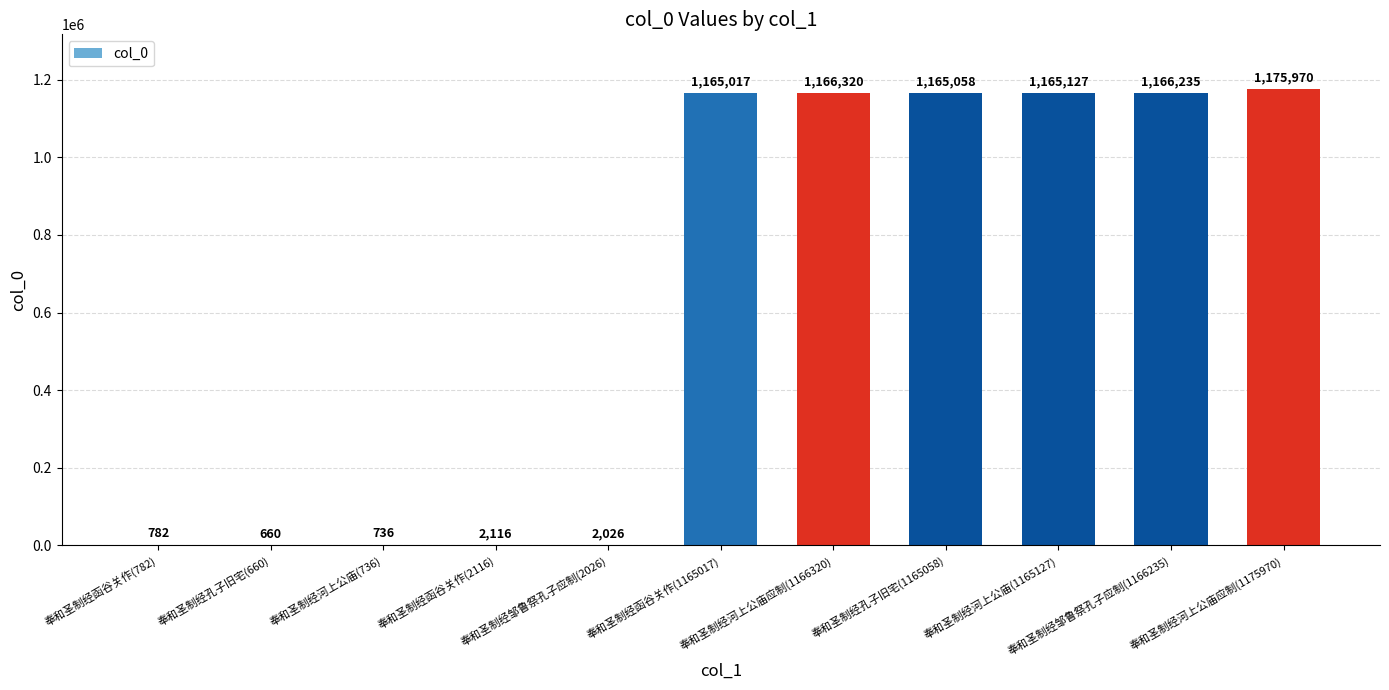

What is the ratio of the value at 奉和圣制经邹鲁祭孔子应制(1166235) to the value at 奉和圣制经函谷关作(782)?

1491.3